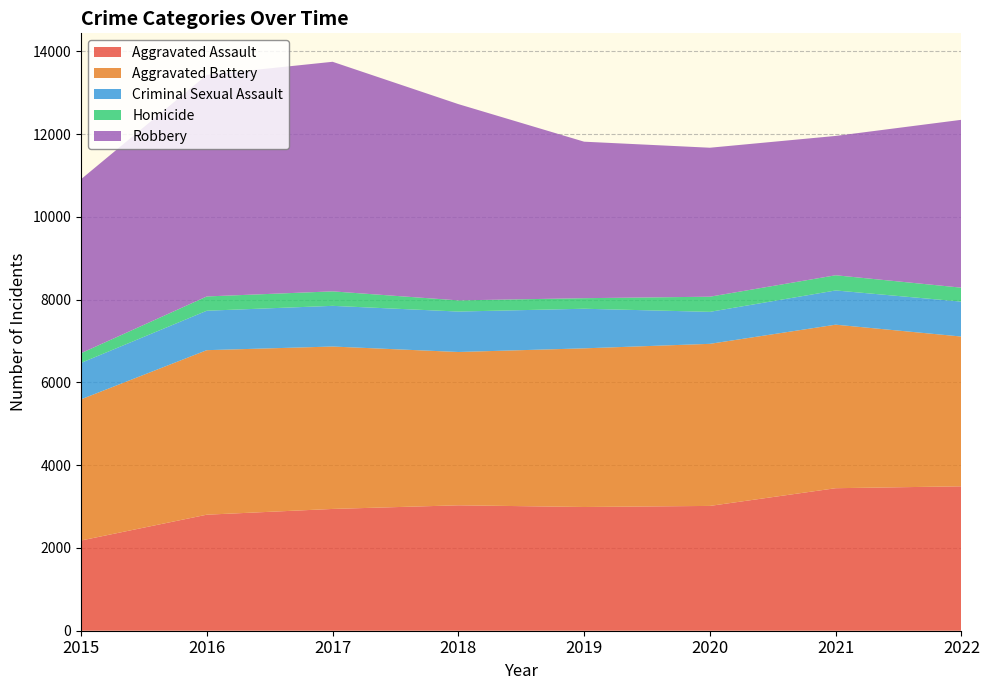

Reading left to right, list all the values displayed in this chart.

Aggravated Assault: 2015=2180	2016=2804	2017=2943	2018=3031	2019=2990	2020=3016	2021=3444	2022=3490
Aggravated Battery: 2015=3412	2016=3976	2017=3925	2018=3705	2019=3834	2020=3917	2021=3952	2022=3619
Criminal Sexual Assault: 2015=880	2016=953	2017=983	2018=977	2019=957	2020=773	2021=827	2022=844
Homicide: 2015=235	2016=345	2017=350	2018=270	2019=255	2020=366	2021=367	2022=337
Robbery: 2015=4204	2016=5354	2017=5548	2018=4743	2019=3782	2020=3600	2021=3367	2022=4057